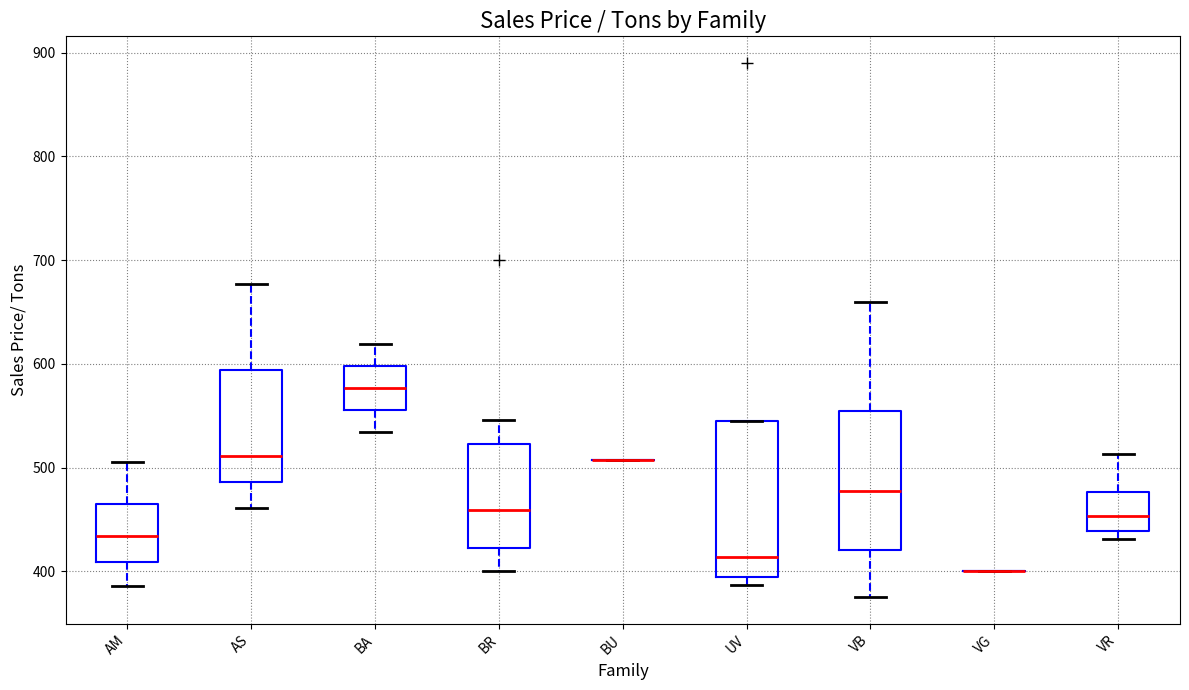

Reading left to right, read every box against the y-axis: the position of its median line, the range the box covers, and the ends of its whiskers. The values are not printed on the chart, so give them approximately, as read against the axis.

AM: median 430, box 410 to 460, whiskers 390 to 510
AS: median 510, box 490 to 590, whiskers 460 to 680
BA: median 580, box 560 to 600, whiskers 530 to 620
BR: median 460, box 420 to 520, whiskers 400 to 550
BU: box collapsed to a line at 510, whiskers 510 to 510
UV: median 410, box 390 to 540, whiskers 390 (just below the box's lower edge) to 540
VB: median 480, box 420 to 550, whiskers 380 to 660
VG: box collapsed to a line at 400, whiskers 400 to 400
VR: median 450, box 440 to 480, whiskers 430 to 510